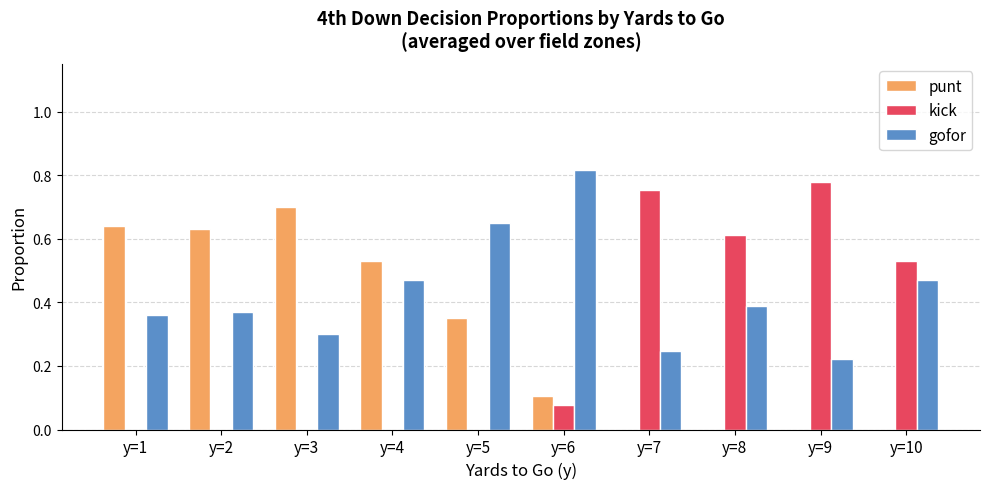

What value does the gofor series have at y=3?

0.3